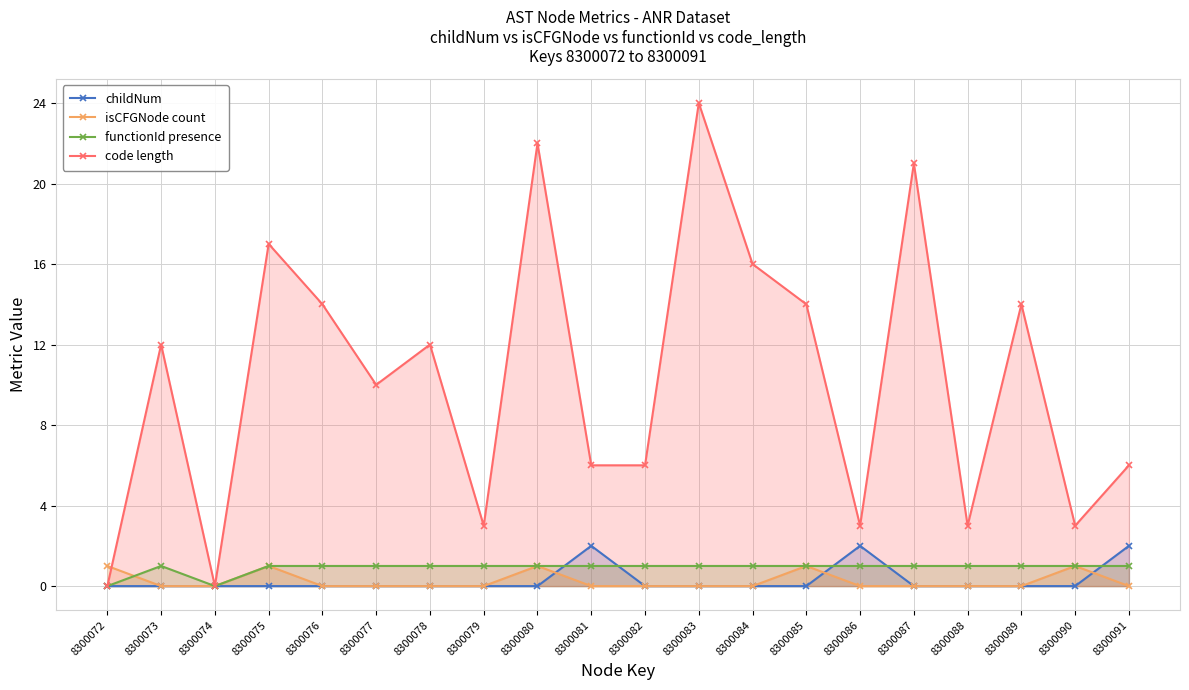

Where is the first local minimum for code length?

8300074